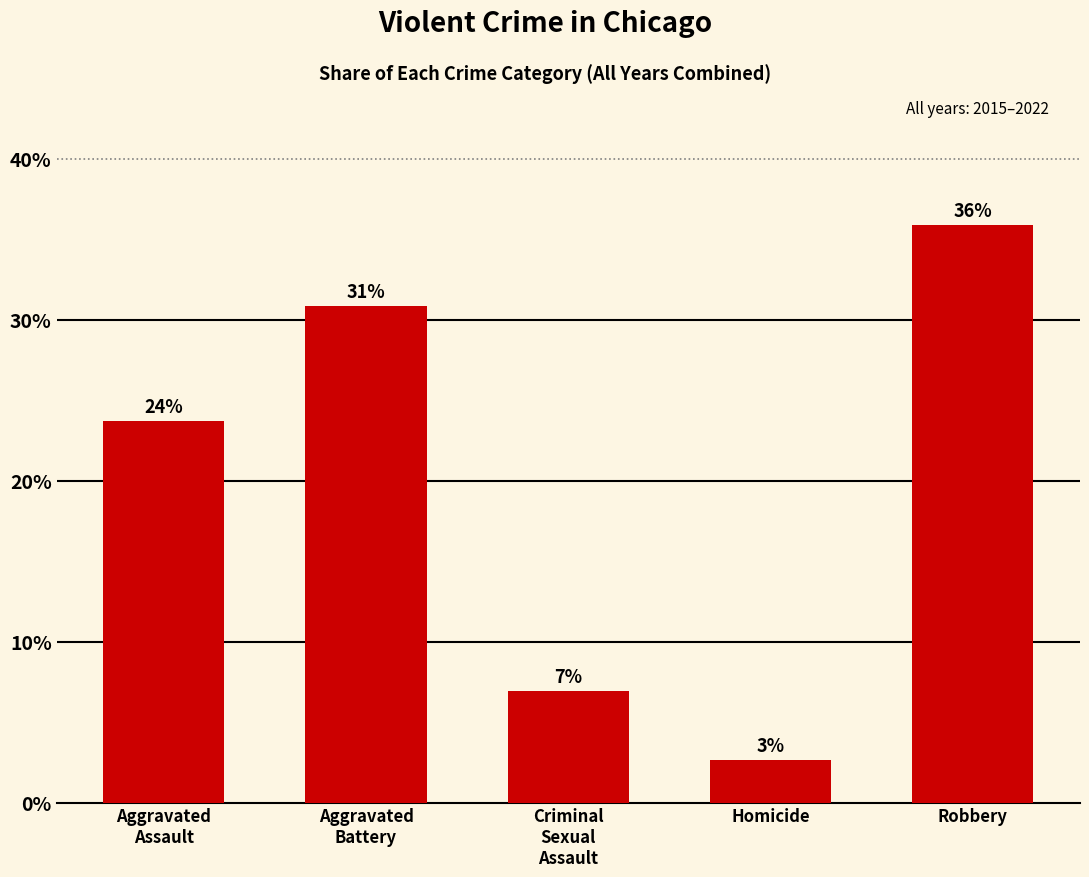

What is the label of the 4th bar from the left?

Homicide